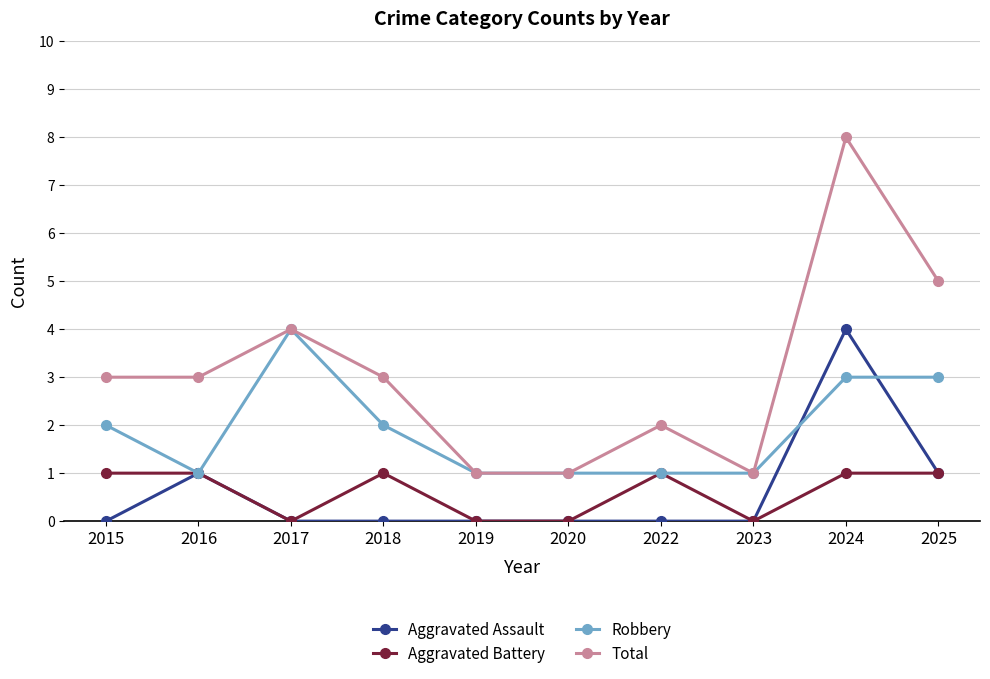

Which series changed the most between 2020 and 2024?

Total